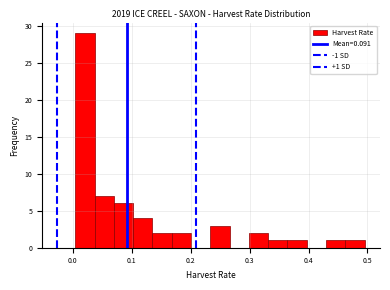

Around what value on the x-axis is the tallest bar? Give the approximate position of its centre, as read against the axis.

0.02